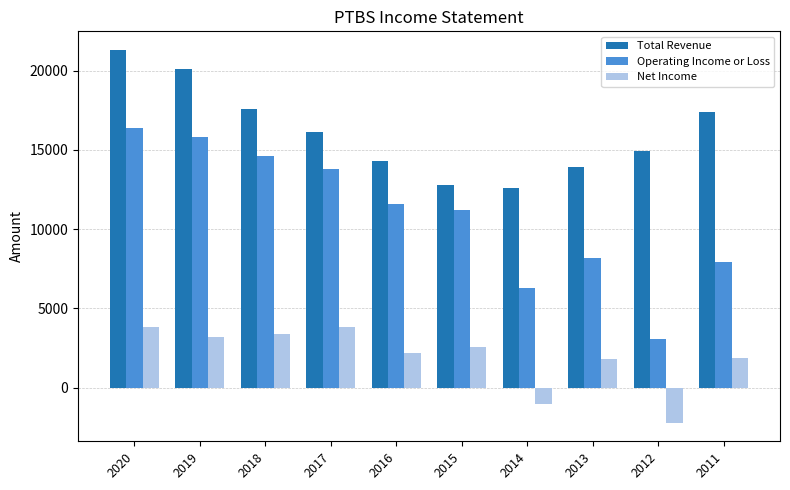

Is it true that Total Revenue equals 21300 at 2020?

True